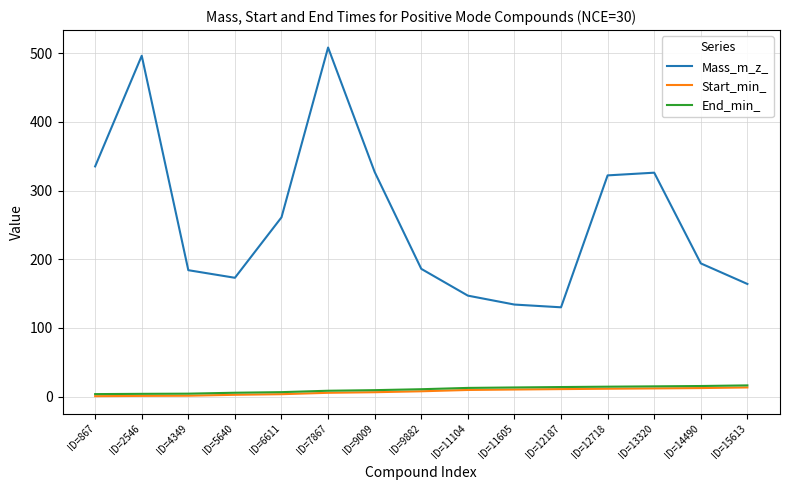

Which series has the largest range (max minus min)?

Mass_m_z_